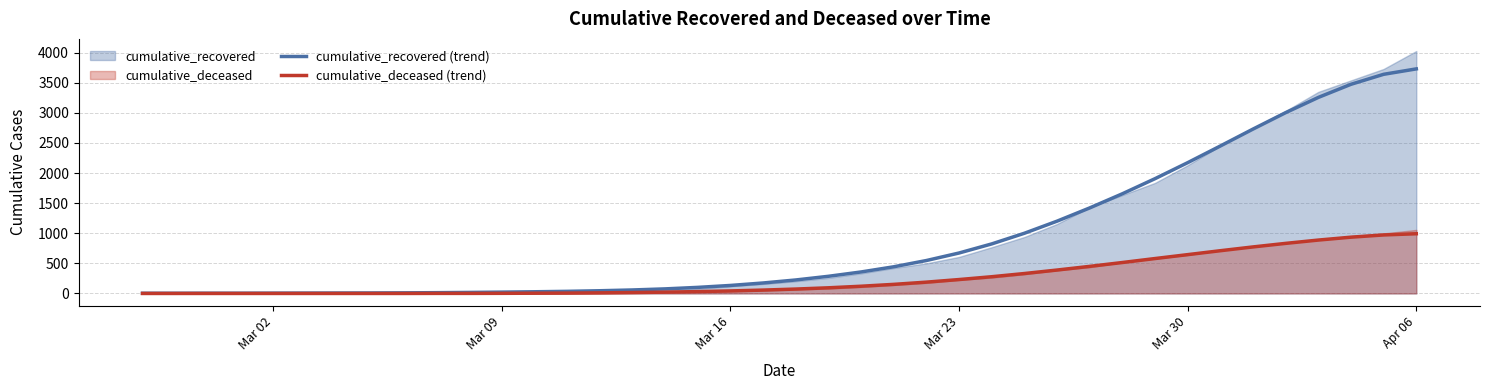

Which series has the largest total across all categories?

cumulative_recovered (trend)